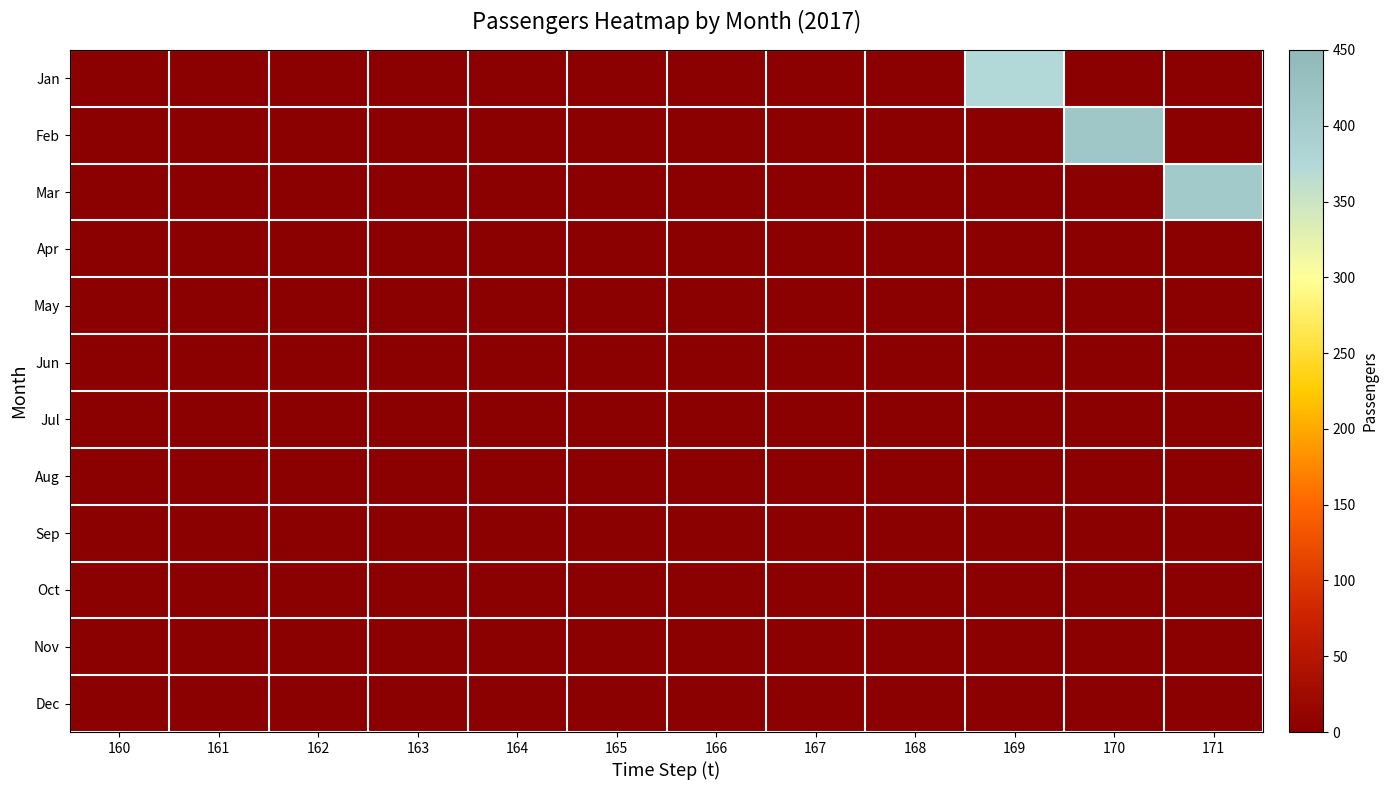

Rank the series by their maximum value, from lowest to highest.

Apr, May, Jun, Jul, Aug, Sep, Oct, Nov, Dec, Jan, Mar, Feb